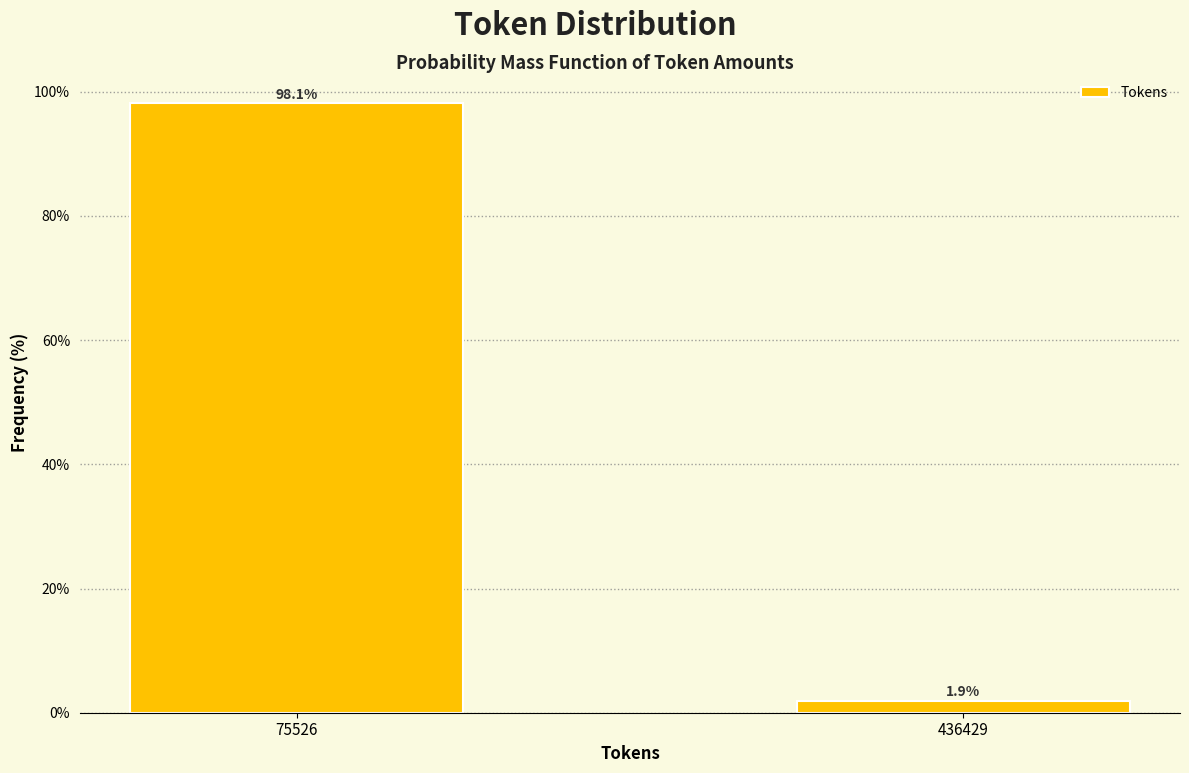

Reading left to right, transcribe all the data shown in this chart.

75526=98.1	436429=1.9